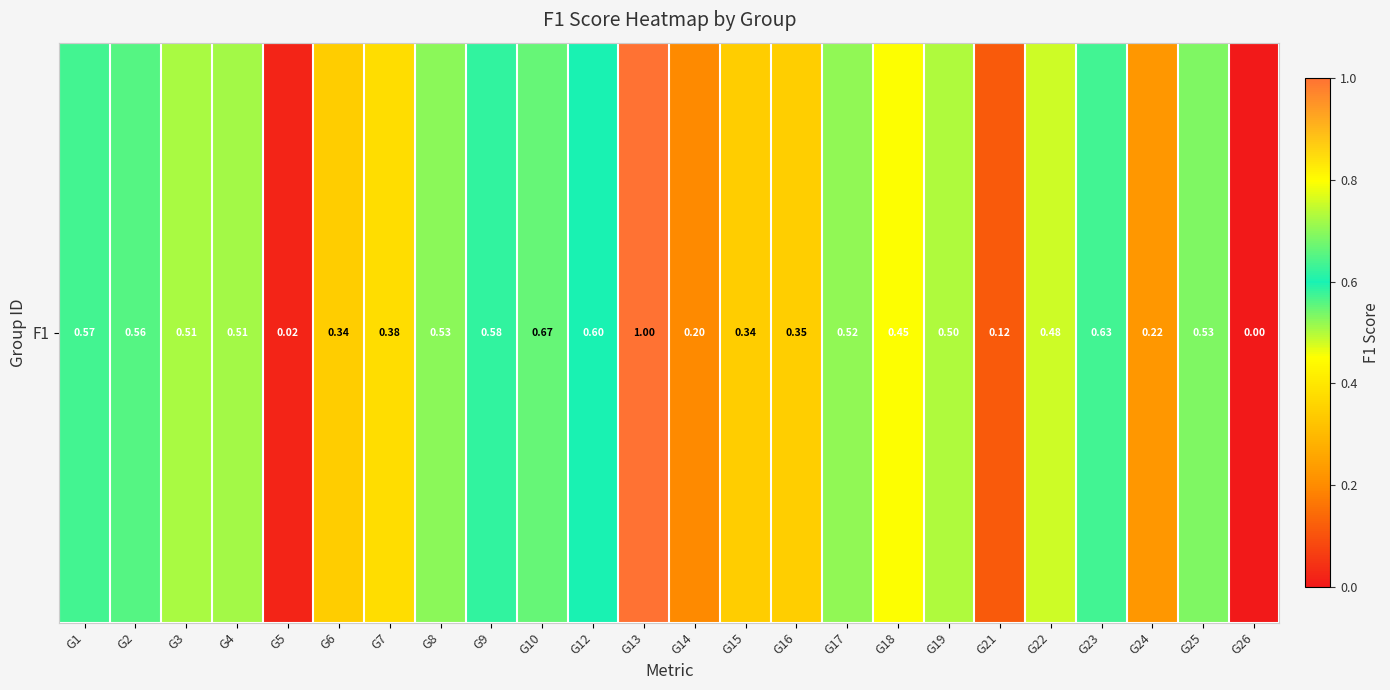

Read the value at G23.

0.6